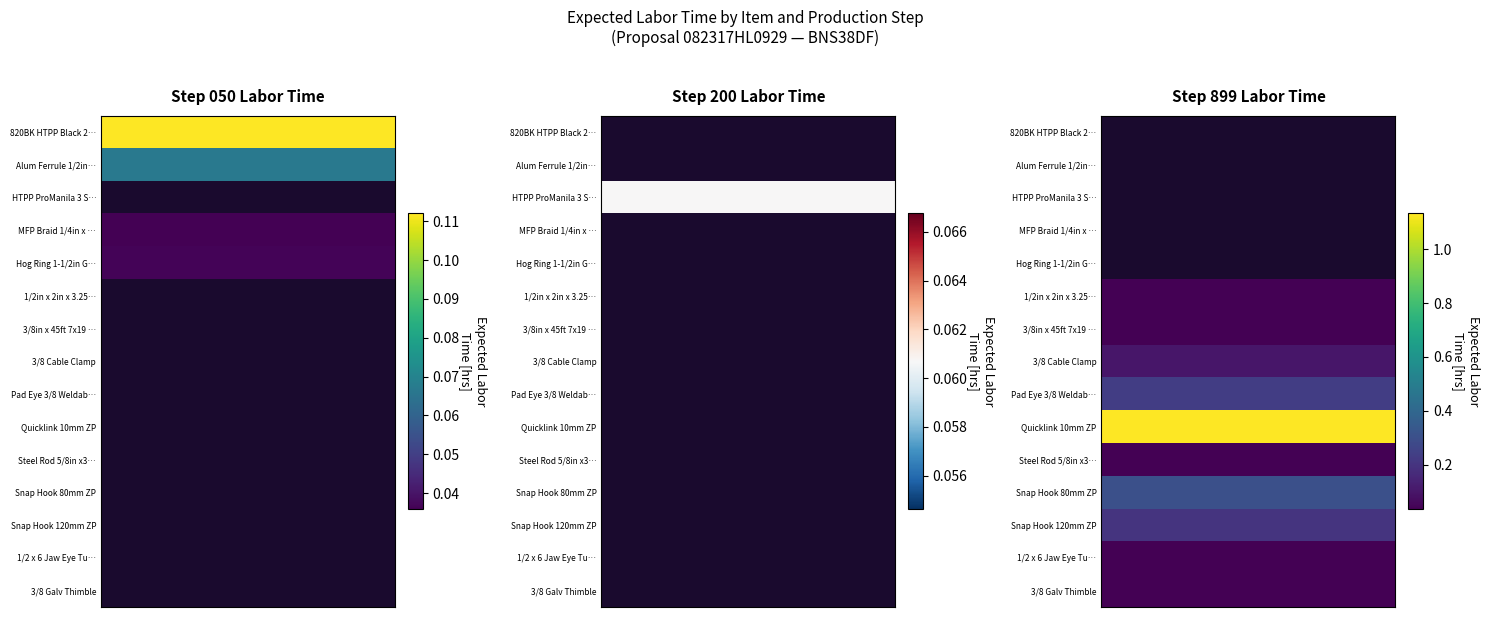

What is the sum of all values?

2.4